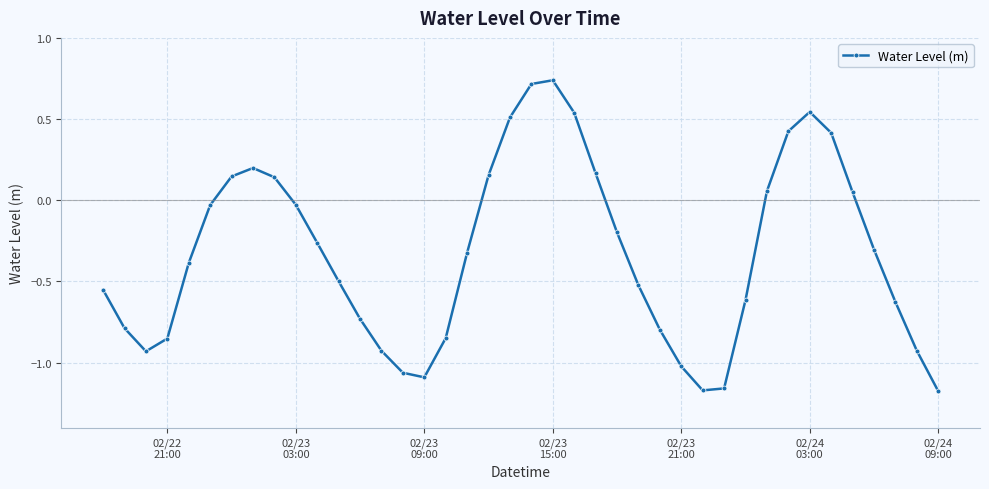

What is the sum of all values?

-13.0